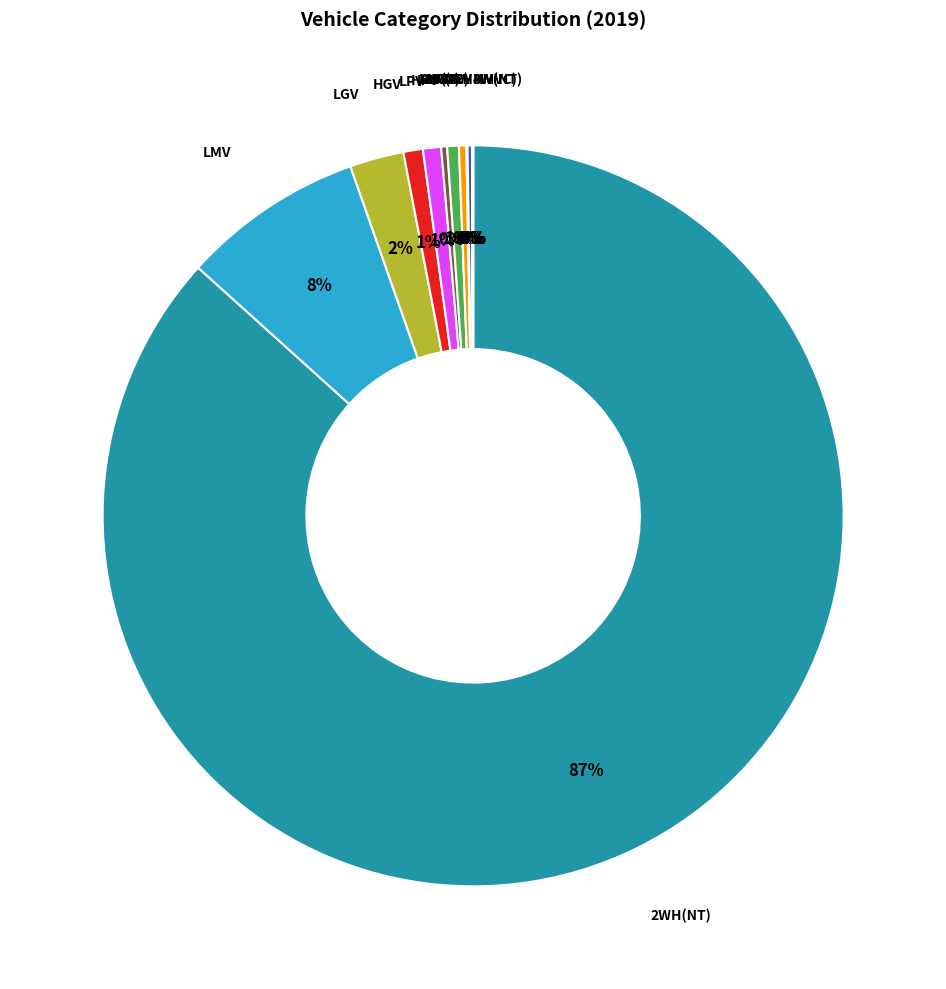

What is the largest slice in the pie chart?

TWO WHEELER(NT)